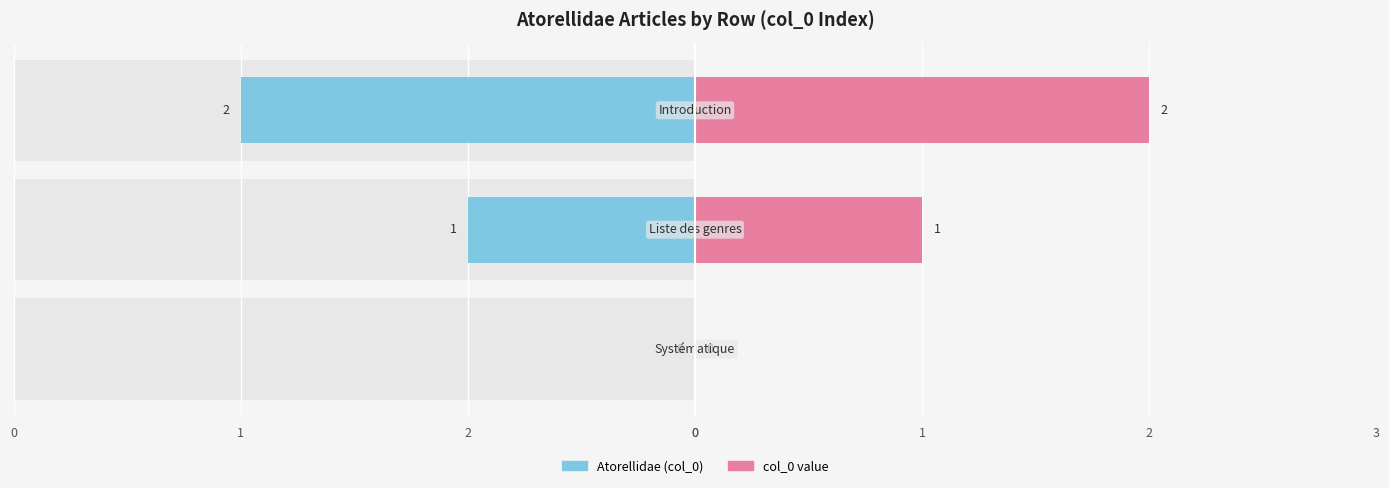

What is the value of the 3rd bar from the left?

2